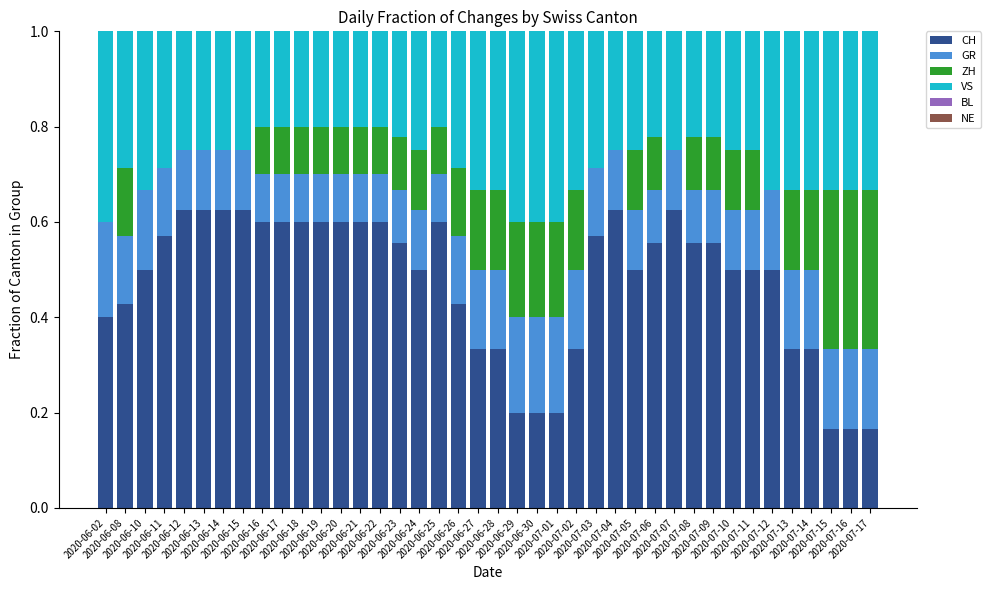

Does the chart contain stacked bars?

Yes